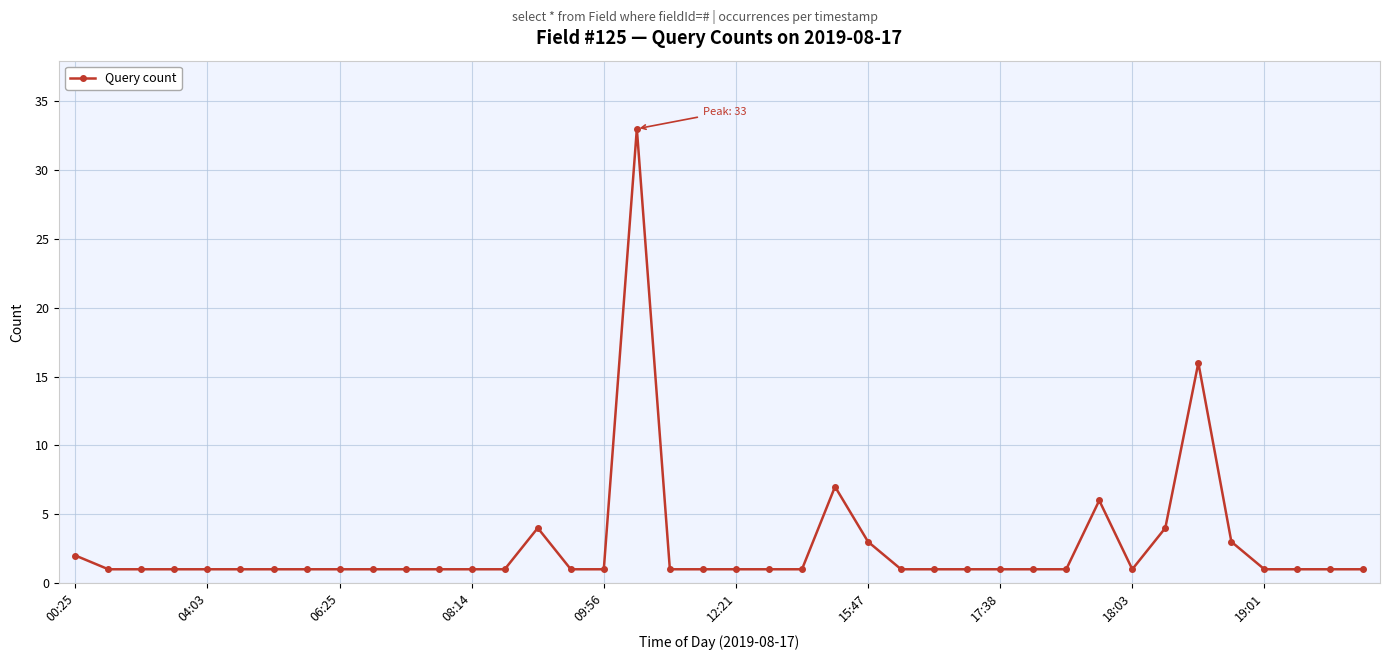

True or false: there are more than 0 points higher than both neighbors.

True